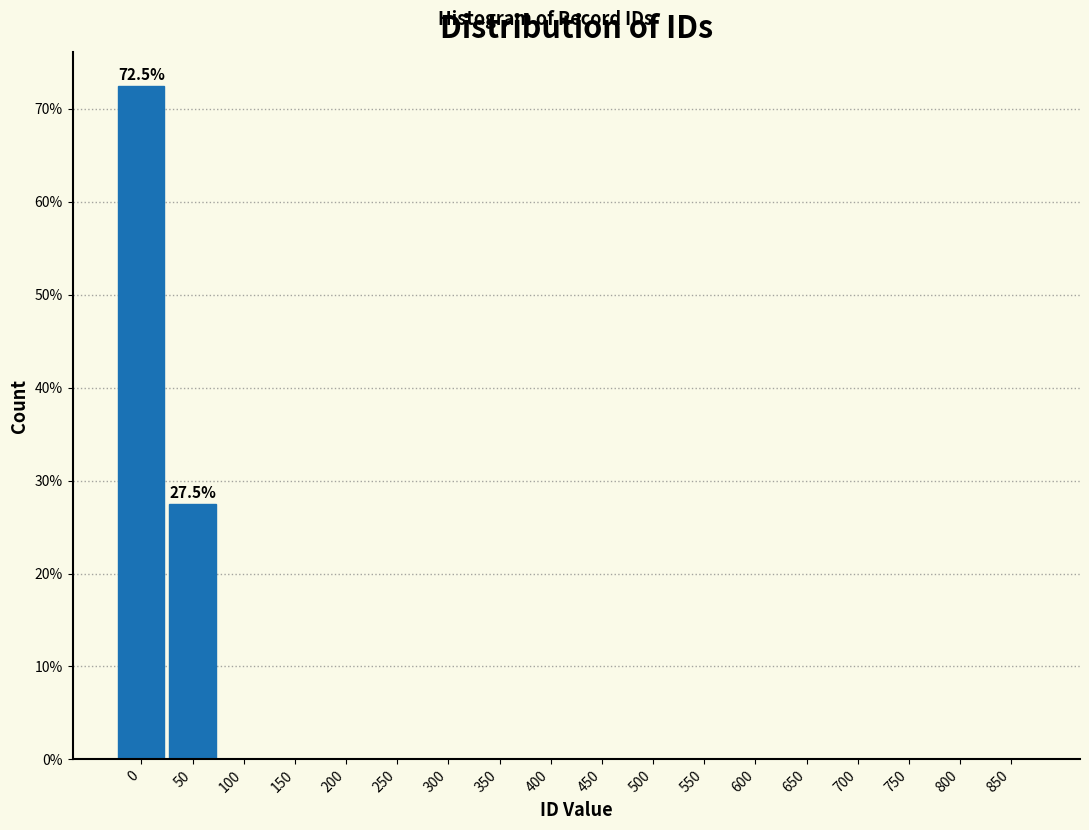

Reading left to right, extract all data points from this chart.

0=72.5	50=27.5	100=0.0	150=0.0	200=0.0	250=0.0	300=0.0	350=0.0	400=0.0	450=0.0	500=0.0	550=0.0	600=0.0	650=0.0	700=0.0	750=0.0	800=0.0	850=0.0